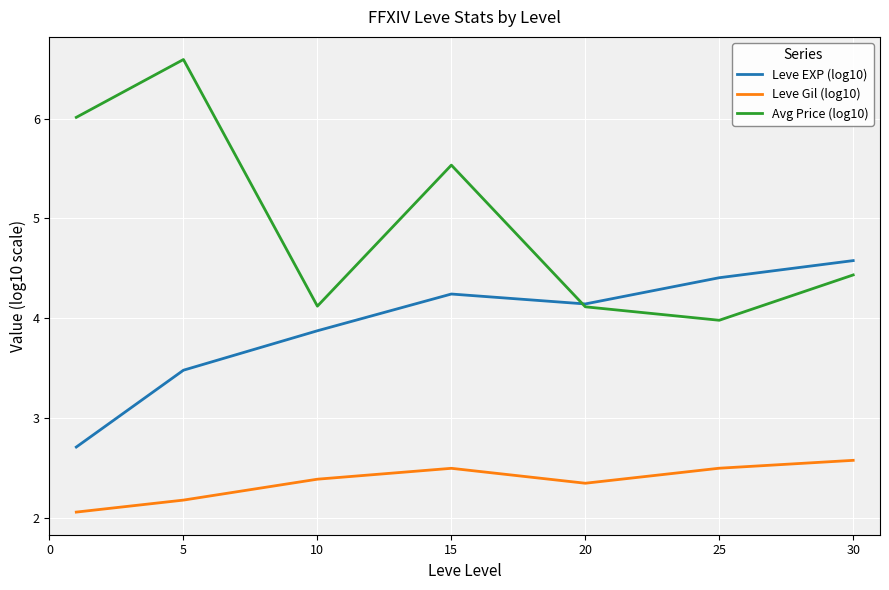

List the series in order of their peak value, highest first.

Avg Price (log10), Leve EXP (log10), Leve Gil (log10)